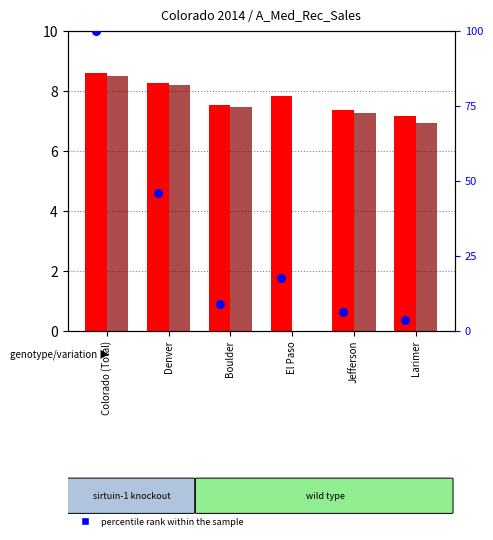

What are all the series names shown in the legend?

transformed count (Med), transformed count (Rec), percentile rank within the sample